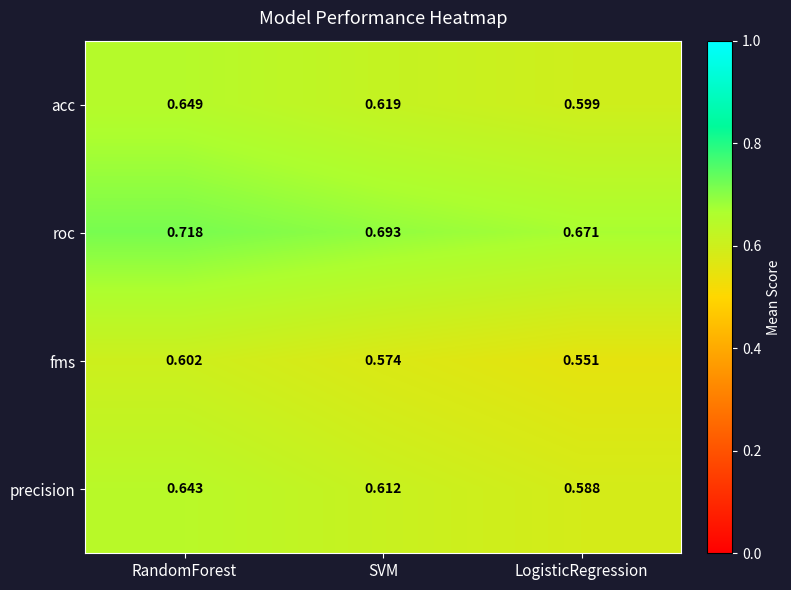

Is the value of acc at SVM greater than the value of fms at RandomForest?

Yes